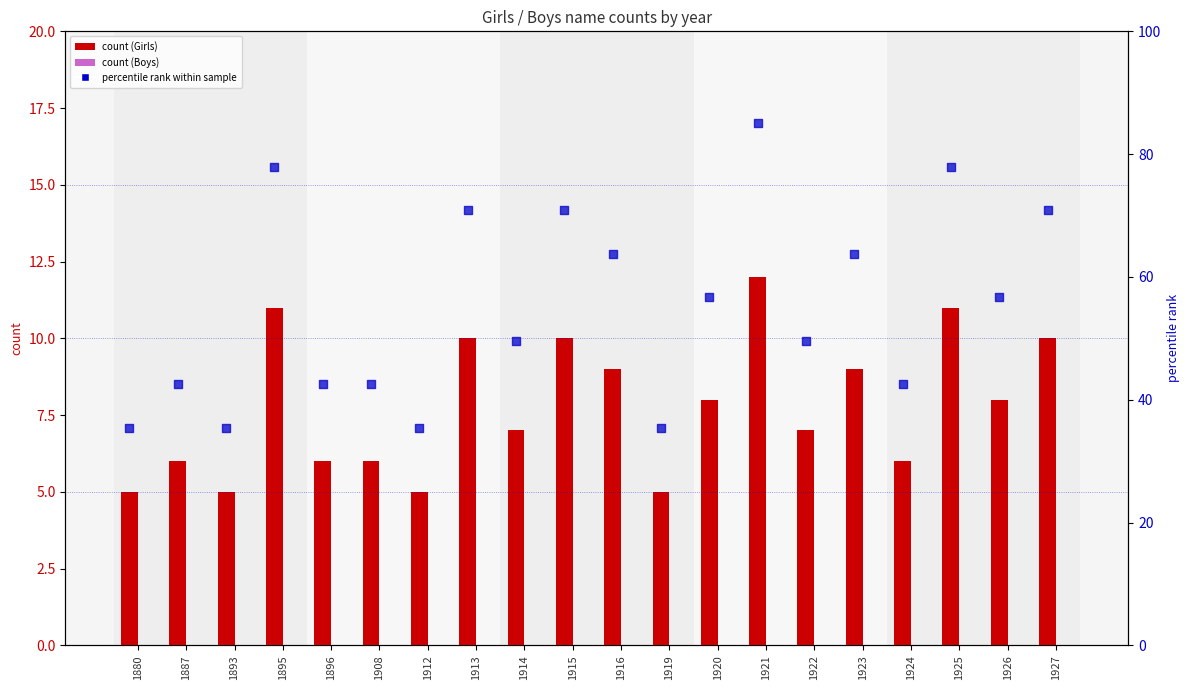

What is the total value across all series at 1893?

40.4